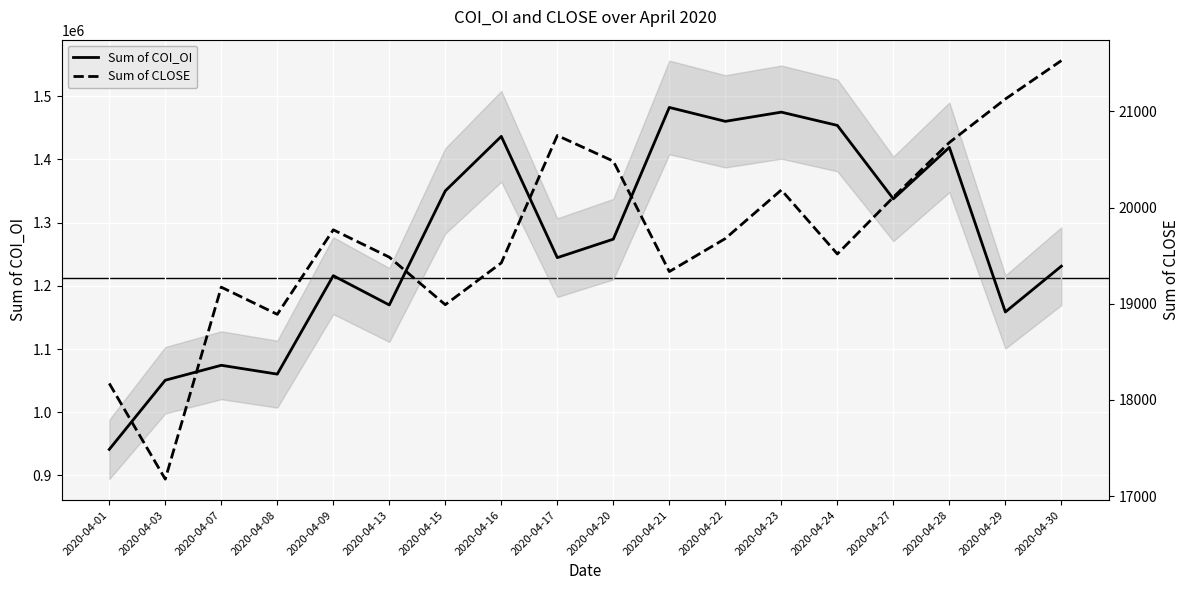

What is the difference between the maximum and minimum values in the Sum of COI_OI series?

541080